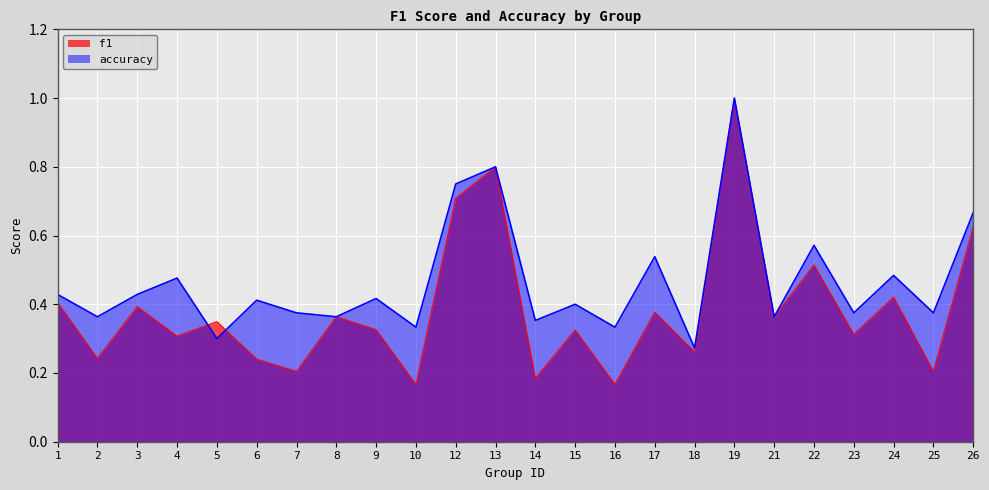

Read the f1 value at 6.

0.2